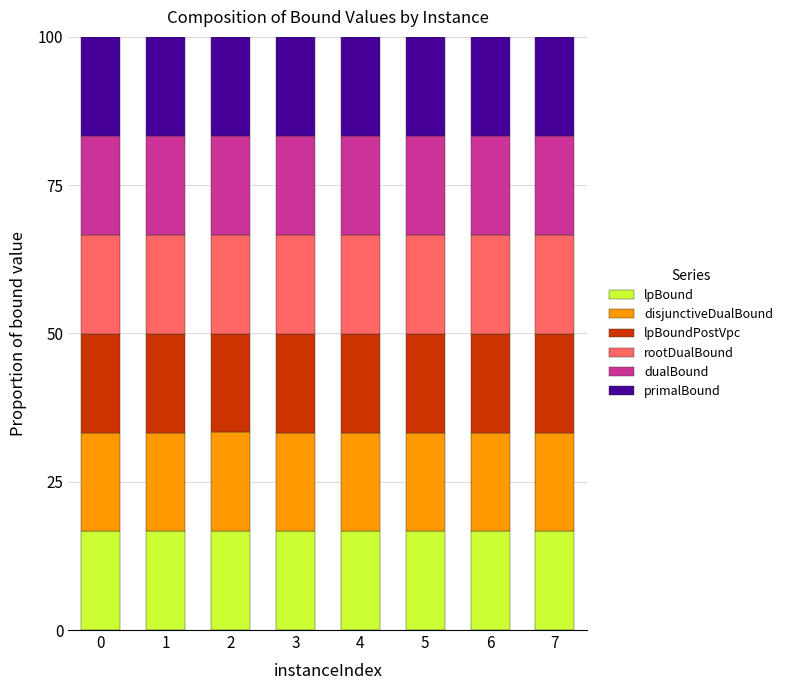

What is the maximum value for lpBound?

16.7